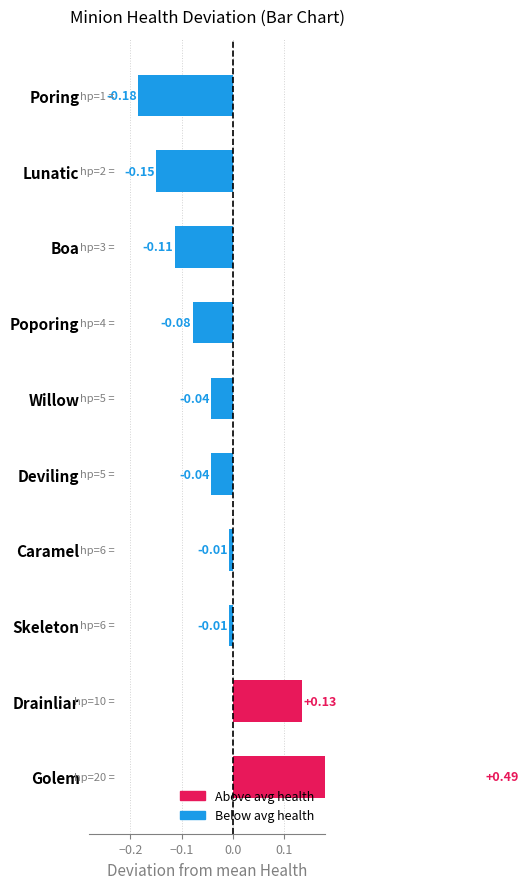

How many positive values are there?

2